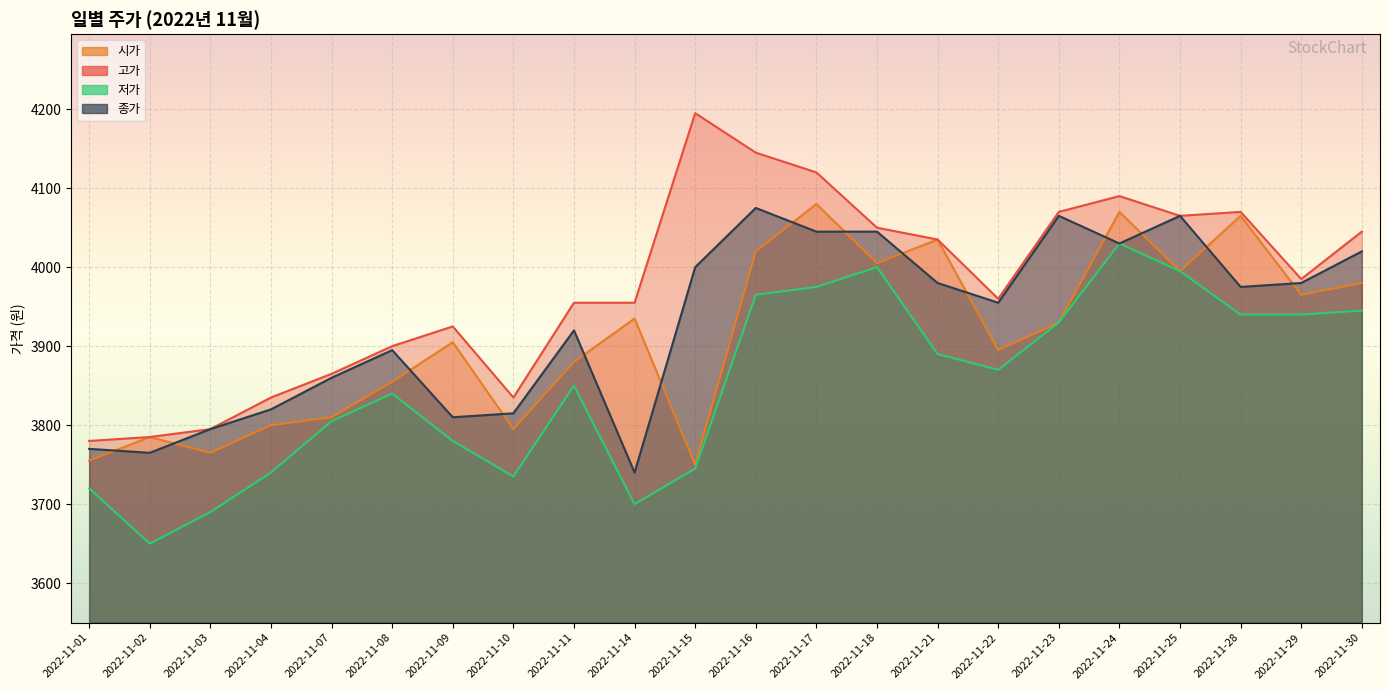

What is the difference between the second highest and second lowest values in the 저가 series?

310